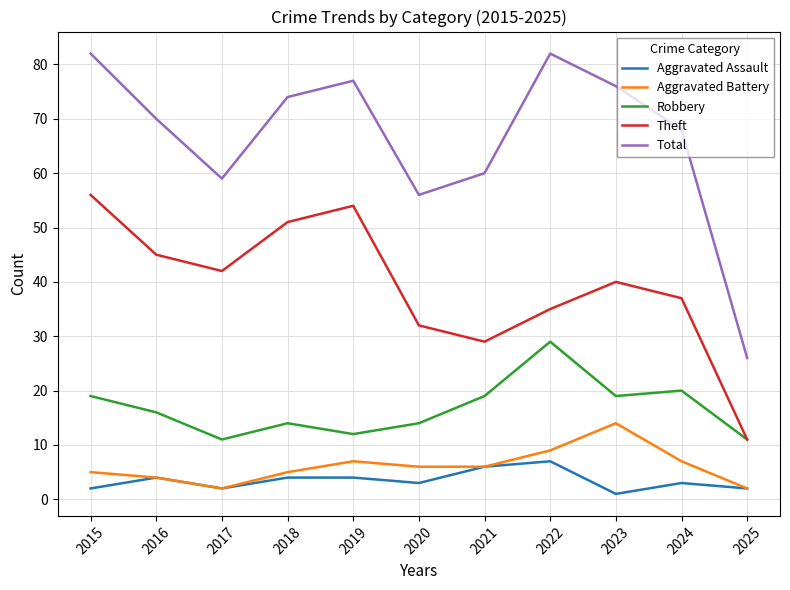

Reading left to right, list all the values displayed in this chart.

Aggravated Assault: 2	4	2	4	4	3	6	7	1	3	2
Aggravated Battery: 5	4	2	5	7	6	6	9	14	7	2
Robbery: 19	16	11	14	12	14	19	29	19	20	11
Theft: 56	45	42	51	54	32	29	35	40	37	11
Total: 82	70	59	74	77	56	60	82	76	68	26